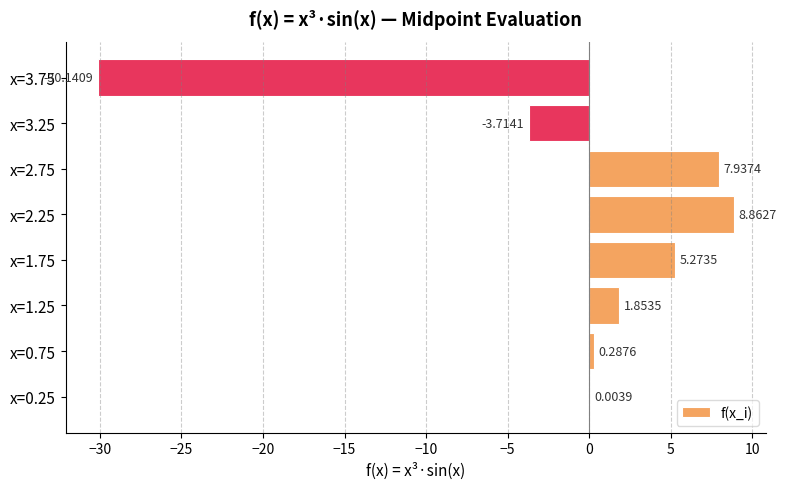

At which category does the chart reach its peak across all series?

x=2.25